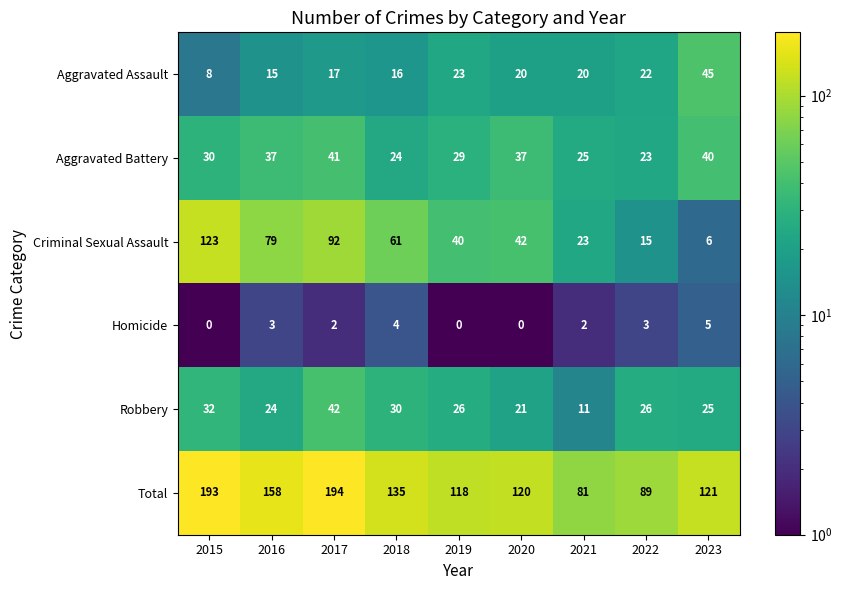

Where is Aggravated Battery nearest to the value 32?

2015